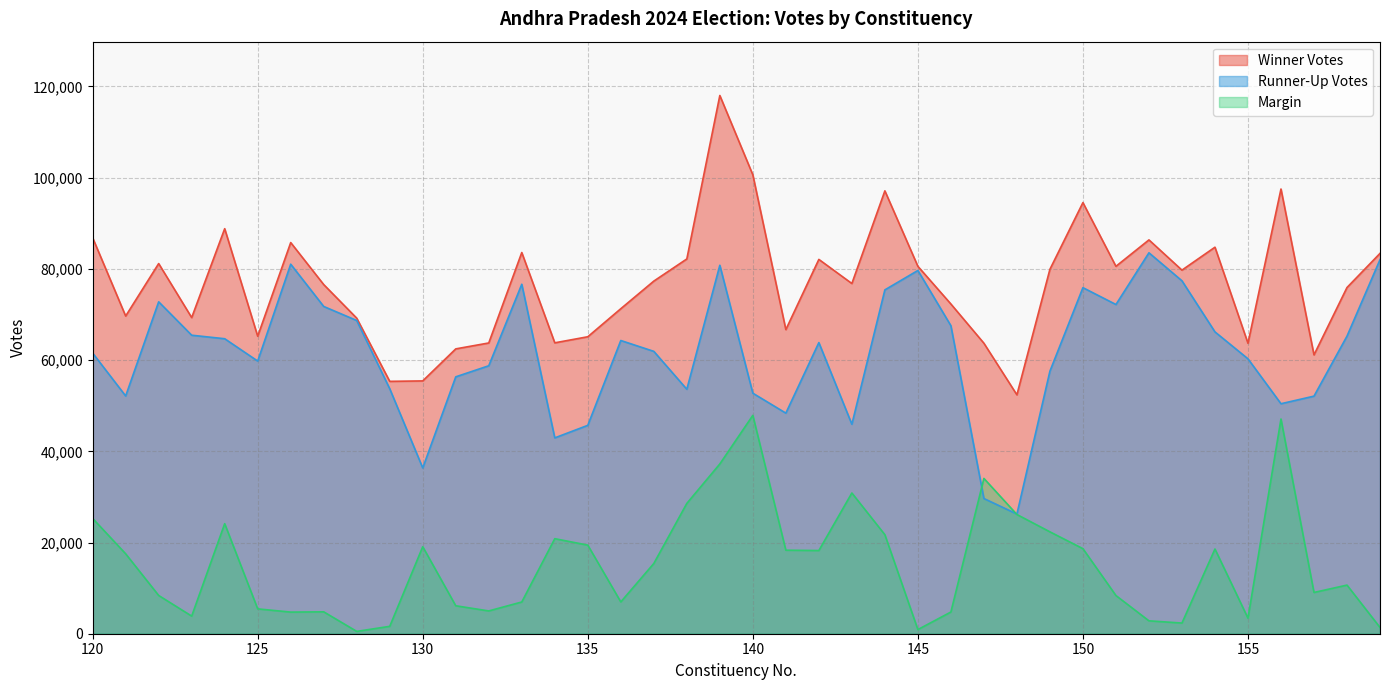

What is the total value across all series at 148?

104768